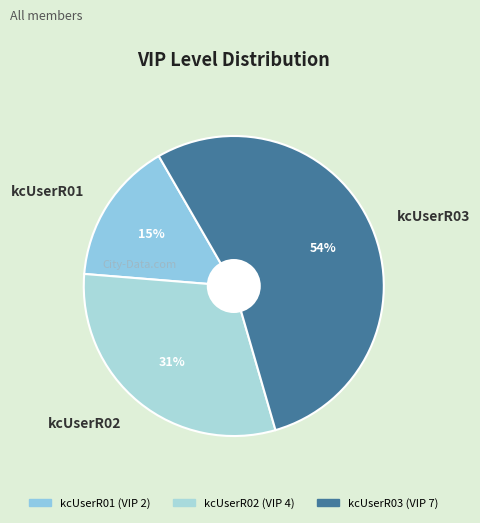

Rank the categories by value from highest to lowest.

kcUserR03, kcUserR02, kcUserR01